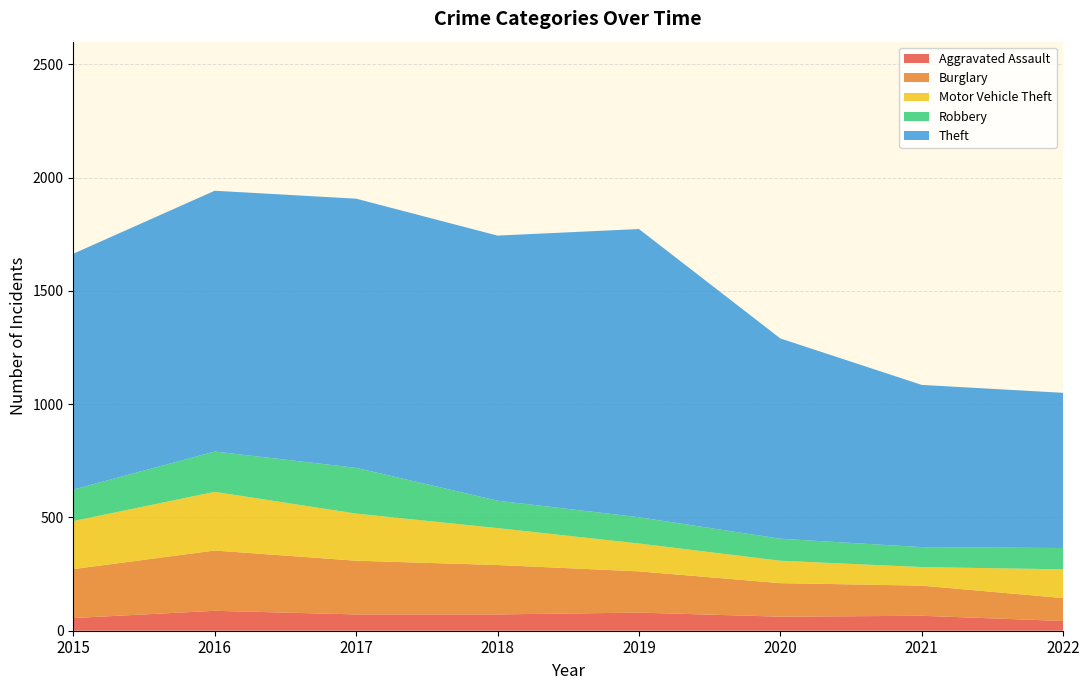

Reading left to right, extract all data points from this chart.

Aggravated Assault: 2015=56	2016=88	2017=72	2018=72	2019=80	2020=62	2021=66	2022=43
Burglary: 2015=216	2016=266	2017=237	2018=218	2019=182	2020=148	2021=133	2022=101
Motor Vehicle Theft: 2015=212	2016=259	2017=208	2018=163	2019=123	2020=99	2021=82	2022=127
Robbery: 2015=139	2016=178	2017=202	2018=121	2019=116	2020=97	2021=88	2022=94
Theft: 2015=1041	2016=1151	2017=1188	2018=1170	2019=1272	2020=884	2021=716	2022=685